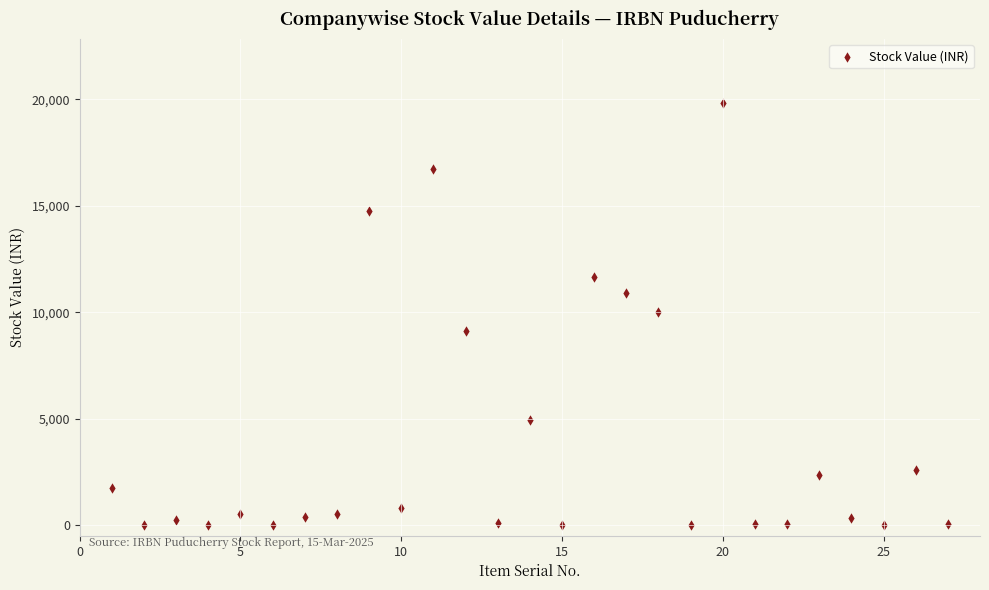

What is the range of X values (max minus min)?

26.0